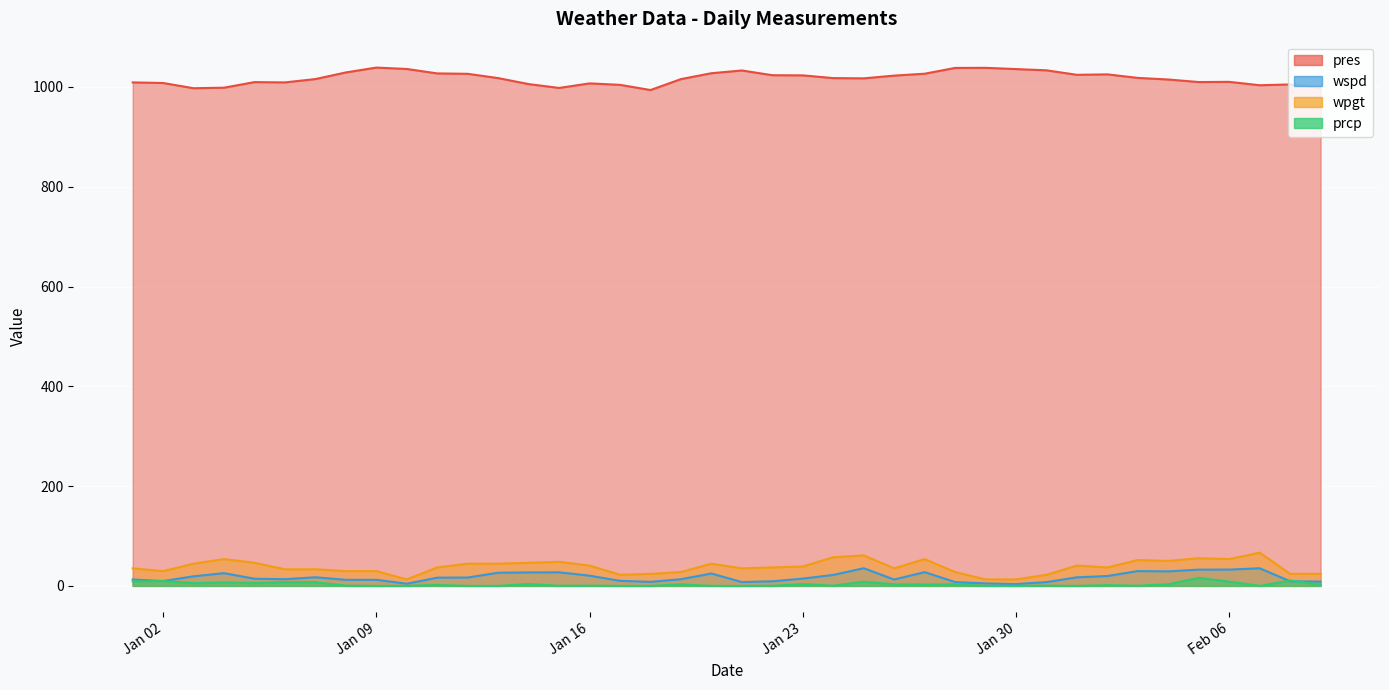

Reading right to left, extract all data points from this chart.

pres: 998.6	1005.1	1003.5	1010.3	1009.9	1015.0	1018.2	1025.3	1024.4	1033.4	1035.9	1038.4	1038.2	1026.6	1022.8	1017.3	1017.8	1023.3	1023.6	1033.1	1027.6	1015.8	993.9	1004.3	1007.2	998.1	1005.8	1017.8	1026.4	1027.2	1036.1	1038.9	1029.2	1015.9	1009.2	1009.8	998.6	997.5	1008.0	1009.2
wspd: 8.6	9.2	35.3	32.7	32.6	29.1	29.7	19.8	17.2	7.6	3.7	5.0	7.7	27.6	12.8	35.4	22.0	14.6	9.2	7.7	24.8	13.4	8.1	10.1	20.5	27.2	27.0	26.4	16.8	16.5	4.4	12.2	12.2	17.3	13.4	14.4	25.5	19.2	9.7	12.8
wpgt: 24.1	24.1	66.7	53.7	55.5	50.0	51.8	37.0	40.8	22.2	13.0	13.0	27.8	53.7	35.2	61.1	57.4	38.9	37.0	35.2	44.5	27.8	24.1	22.2	40.8	48.2	46.3	44.5	44.5	37.0	13.0	29.6	29.6	33.3	33.3	46.3	53.7	44.5	29.6	35.2
prcp: 2.5	10.8	0.0	8.6	16.0	3.3	0.3	1.5	0.0	0.4	0.0	0.0	3.0	2.8	3.1	8.4	0.5	3.6	0.3	0.0	0.0	3.0	0.0	0.0	0.5	0.3	3.7	0.0	0.0	1.9	0.0	0.0	0.5	7.4	7.4	5.8	7.1	5.5	9.9	8.9